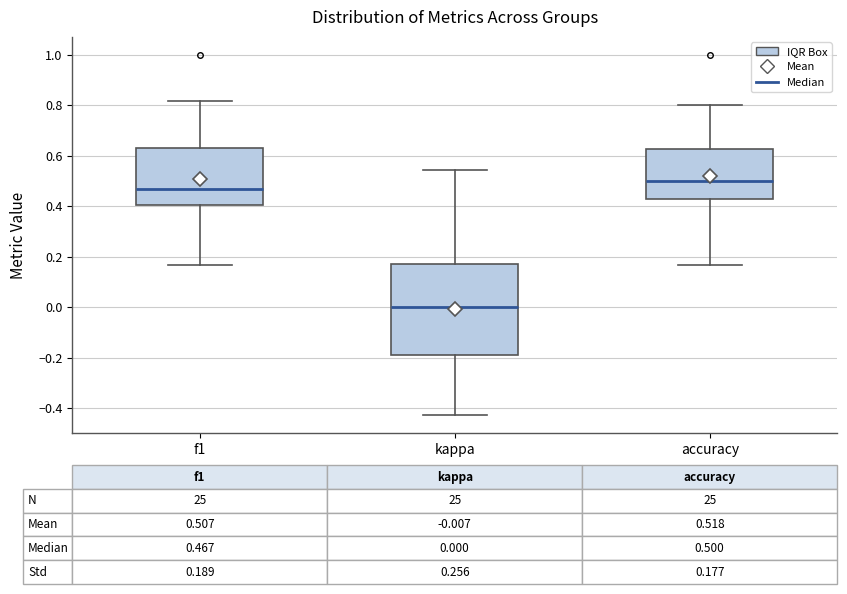

Comparing the boxes themselves (not the whiskers), which one is the tallest?

kappa